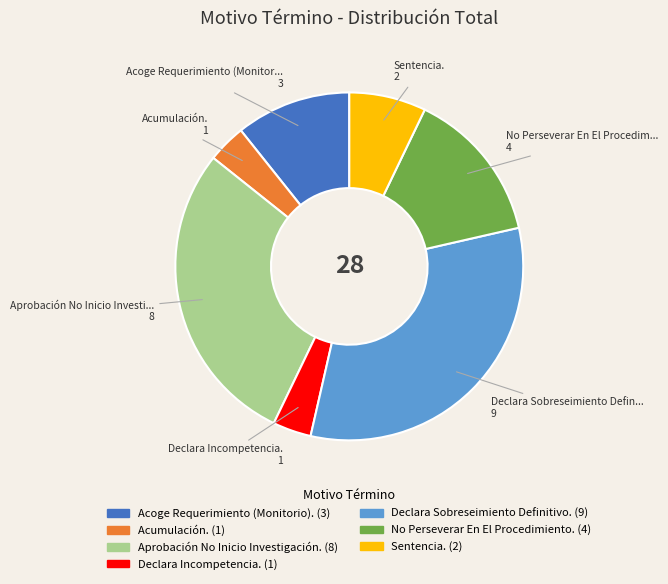

Approximately how many times larger is the value at Aprobación No Inicio Investigación. compared to Acumulación.?

8.0